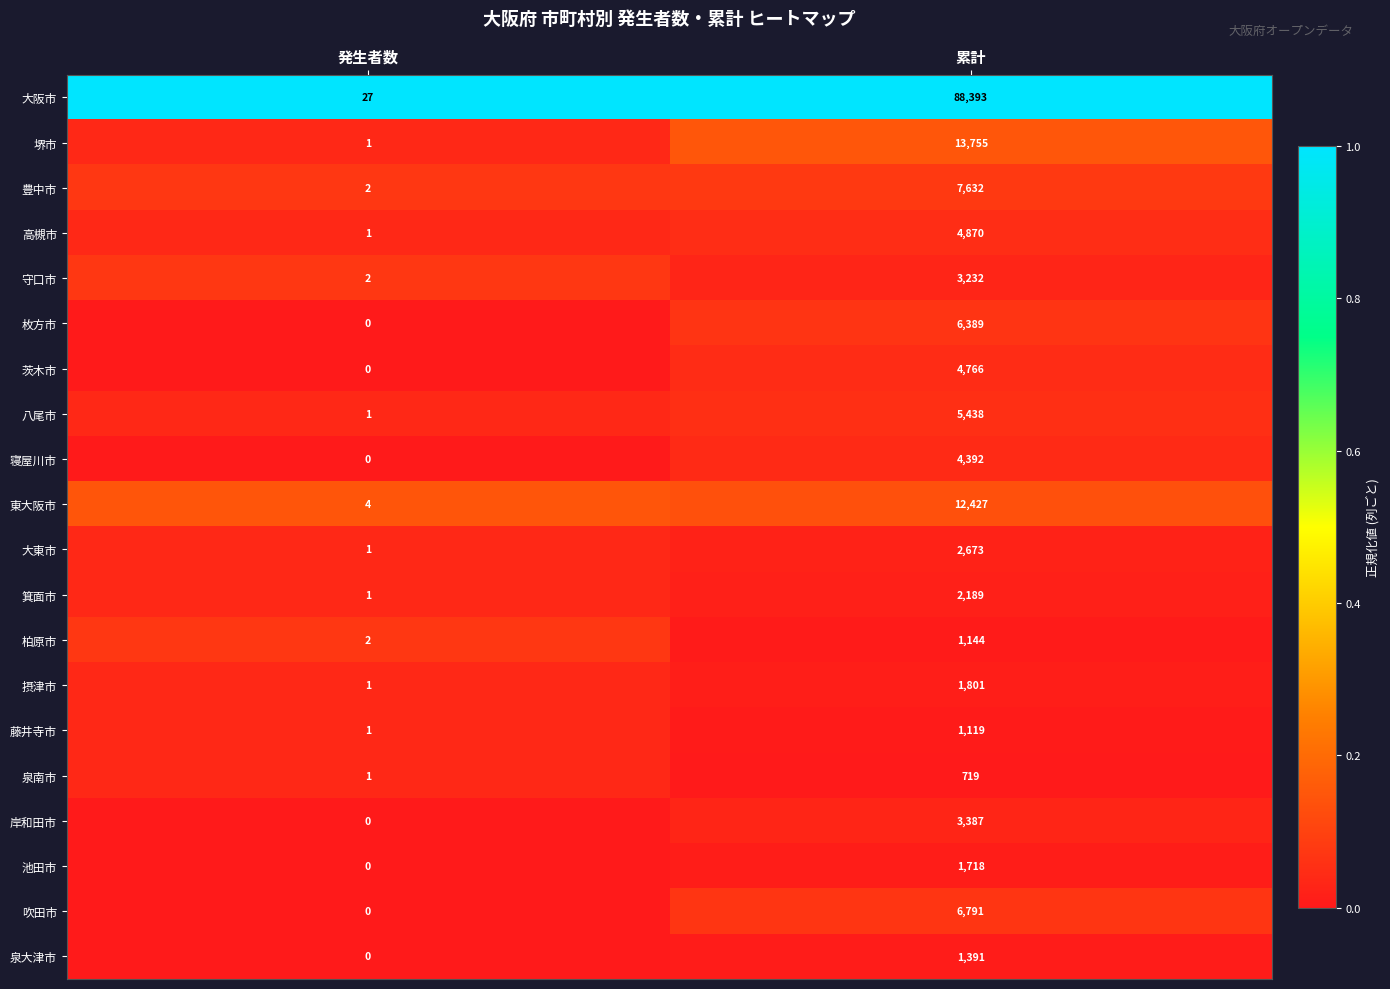

What is the difference between the highest and lowest values at 発生者数?

27